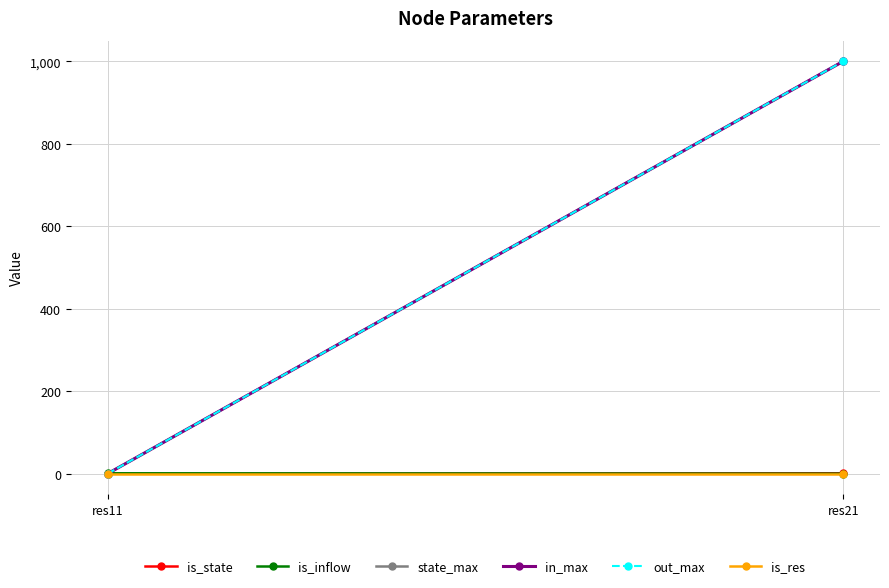

Reading left to right, list all the values displayed in this chart.

is_state: res11=0	res21=1
is_inflow: res11=1	res21=0
state_max: res11=0	res21=1000
in_max: res11=0	res21=1000
out_max: res11=0	res21=1000
is_res: res11=0	res21=0